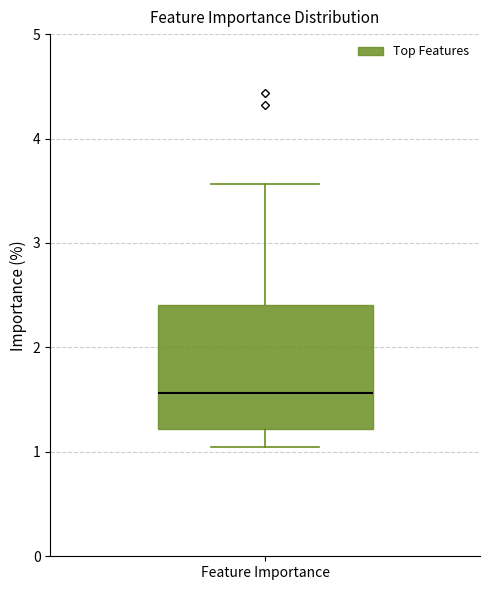

Where is the lower edge of the box for Feature Importance on the y-axis? The values are not printed on the chart, so give them approximately, as read against the axis.

1.2